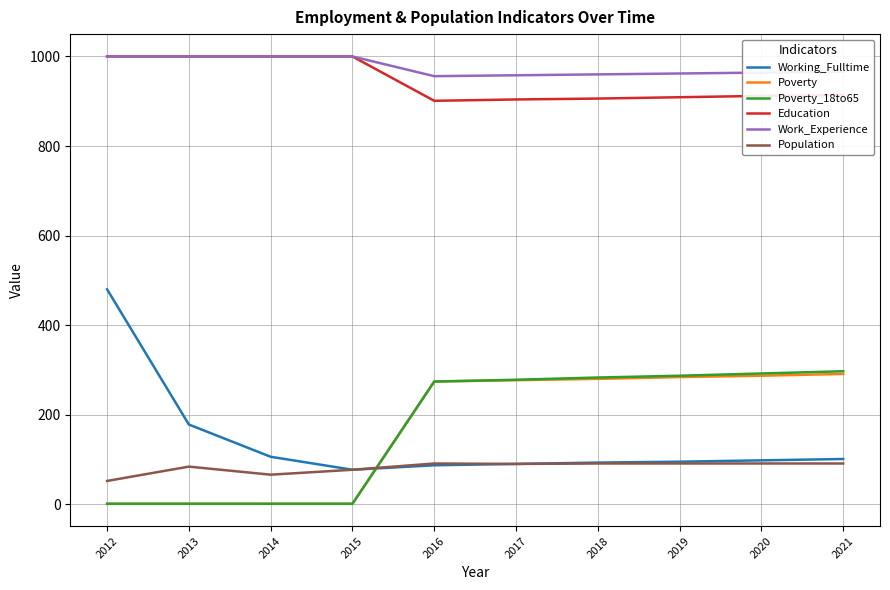

True or false: Working_Fulltime has a value of 93 at 2018.

True